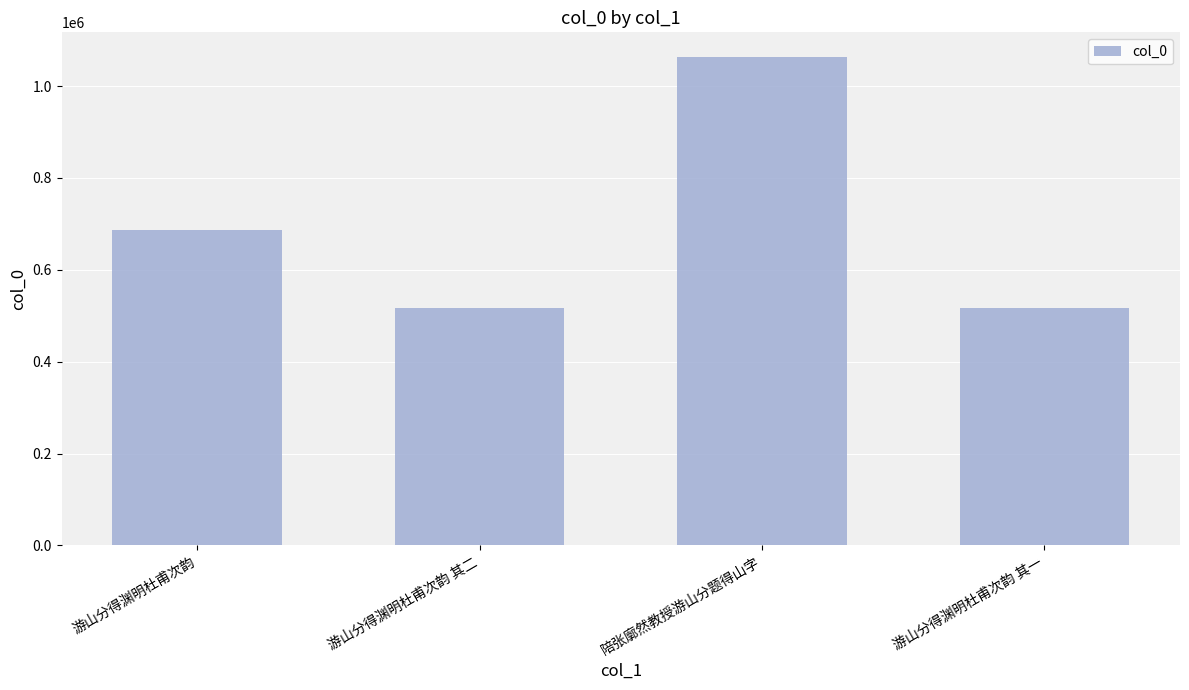

What is the greatest value displayed?

1063862